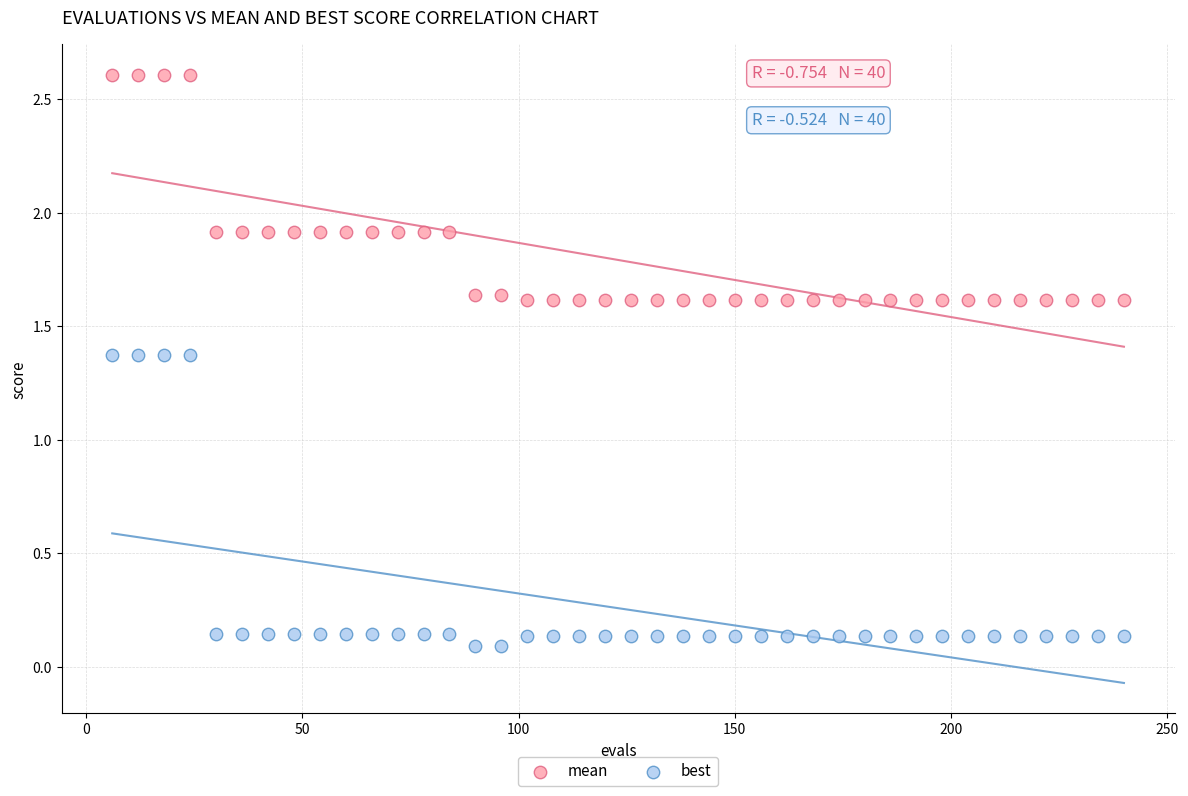

Which series reaches the minimum Y coordinate?

best